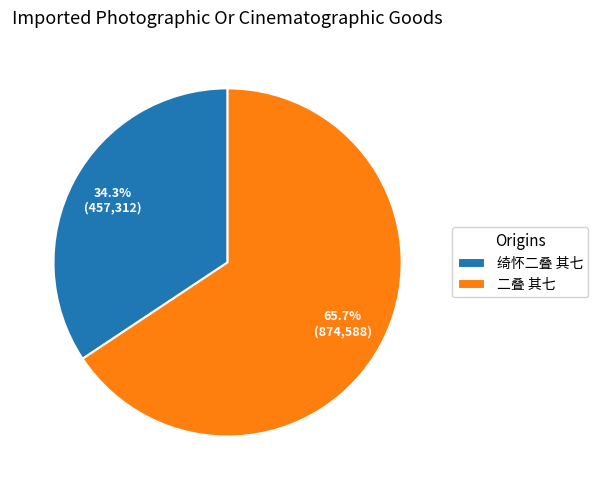

What is the smallest slice in the pie chart?

绮怀二叠 其七